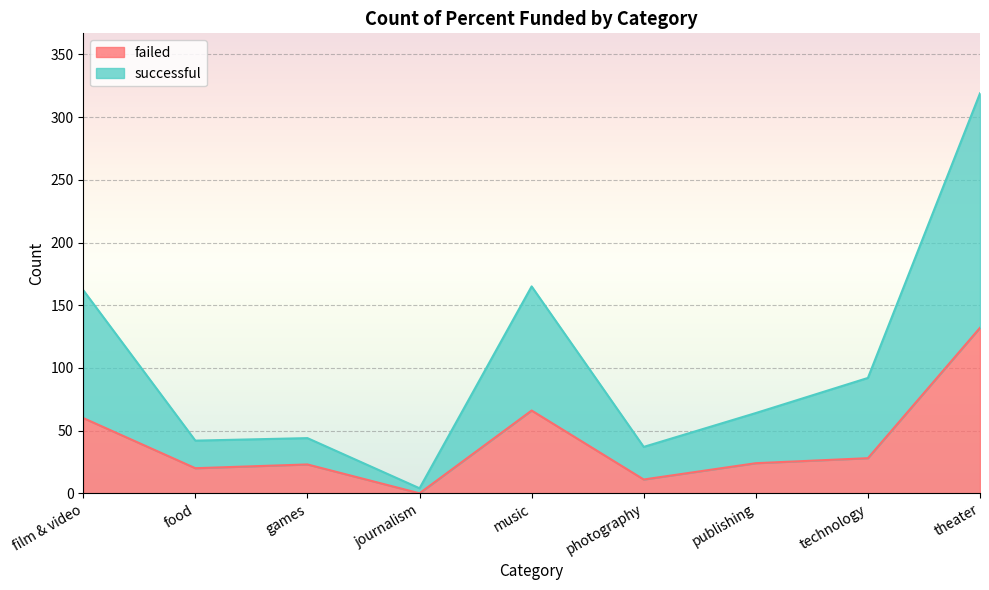

List the series in order of their overall mean, lowest first.

failed, successful